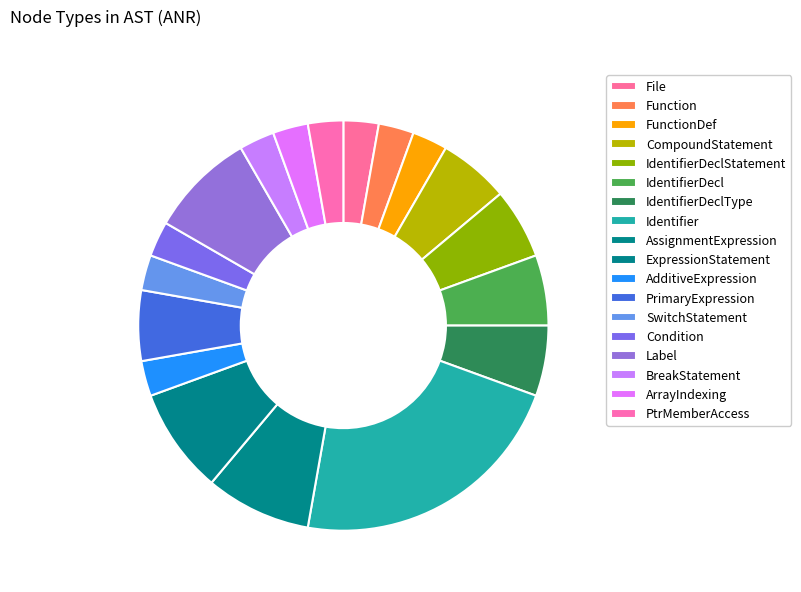

Count the number of slices in the pie.

18